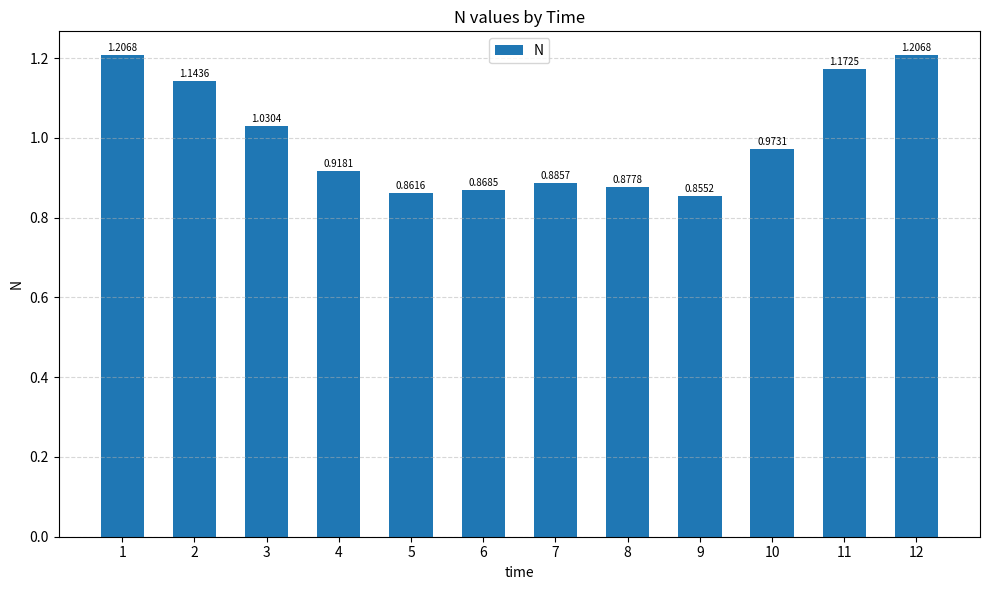

What is the difference between the second highest and minimum values?

0.4